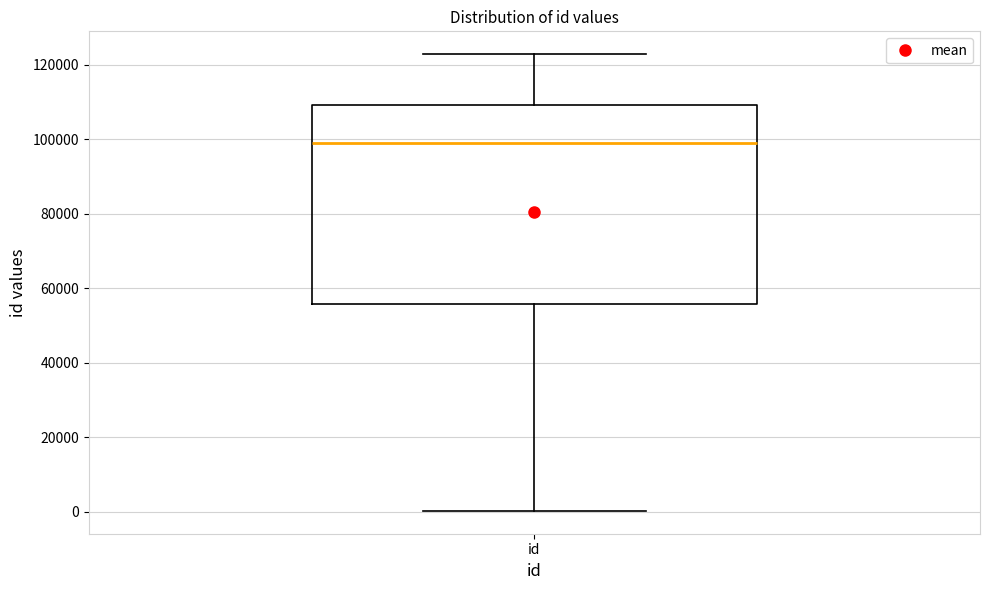

Read this box plot against the y-axis: the position of the median line, the range covered by the box, and the ends of both whiskers. The values are not printed on the chart, so give them approximately, as read against the axis.

median 98000, box 56000 to 110000, whiskers 0 to 122000